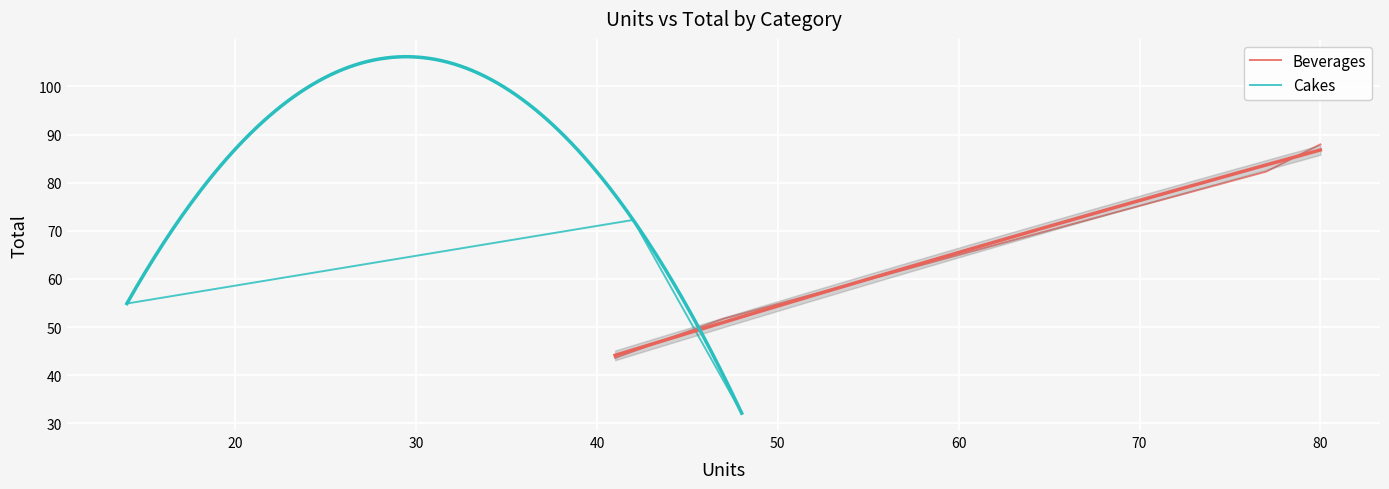

What is the average value?

50